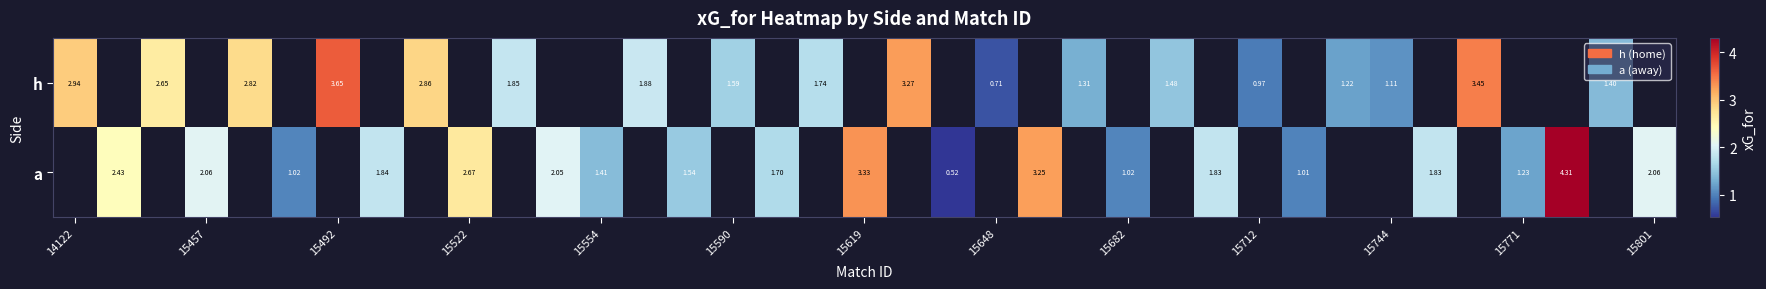

What is the greatest value displayed?

4.3